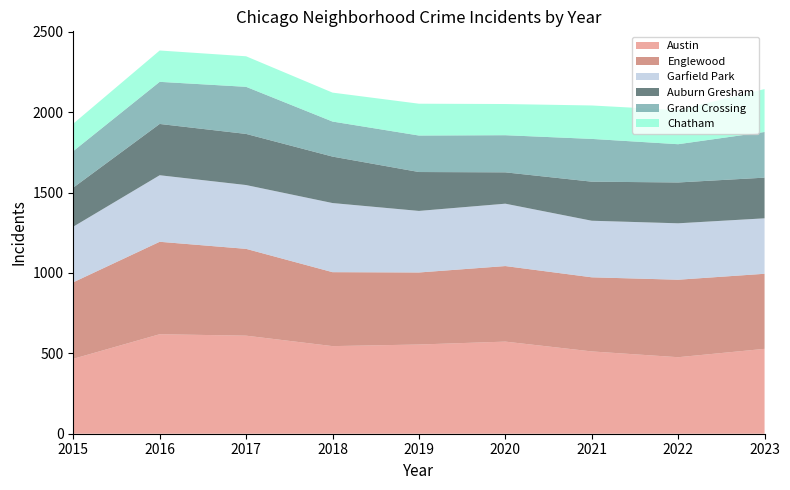

Reading left to right, list all the values displayed in this chart.

Austin: 466	619	610	545	555	573	512	476	528
Englewood: 476	575	540	460	448	470	461	482	467
Garfield Park: 346	414	397	430	383	388	352	351	345
Auburn Gresham: 243	319	318	289	242	195	243	254	253
Grand Crossing: 227	262	293	218	227	231	266	238	284
Chatham: 171	195	190	180	198	194	208	212	267